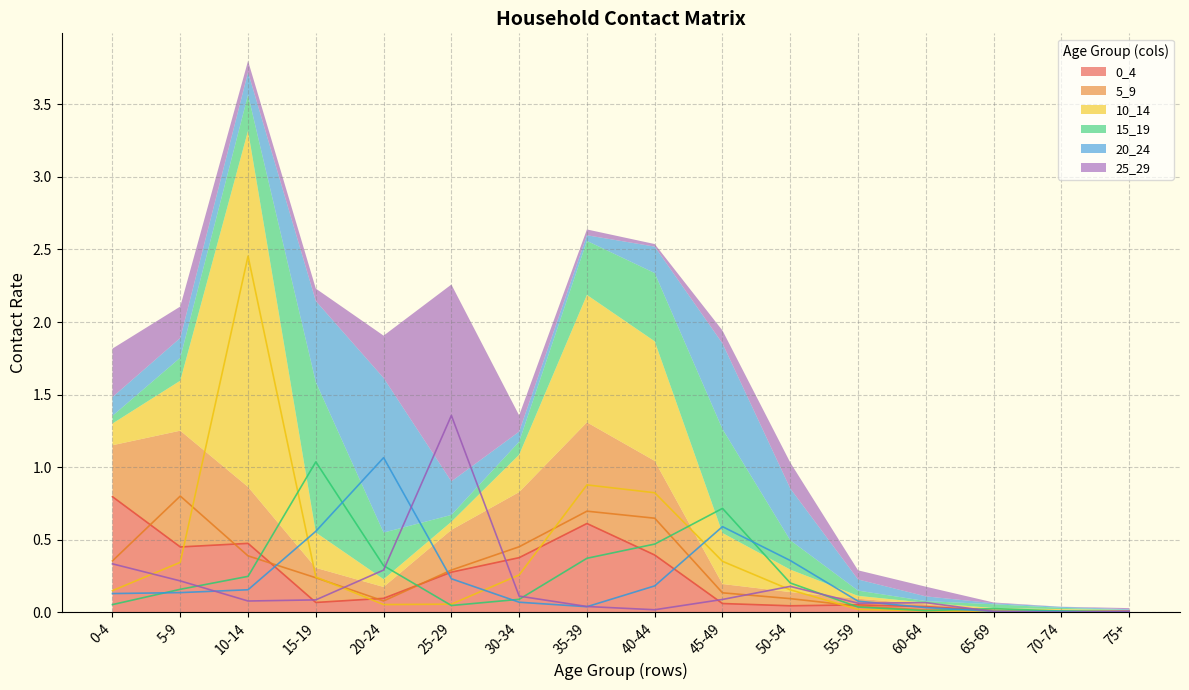

How many lines are shown in the chart?

6